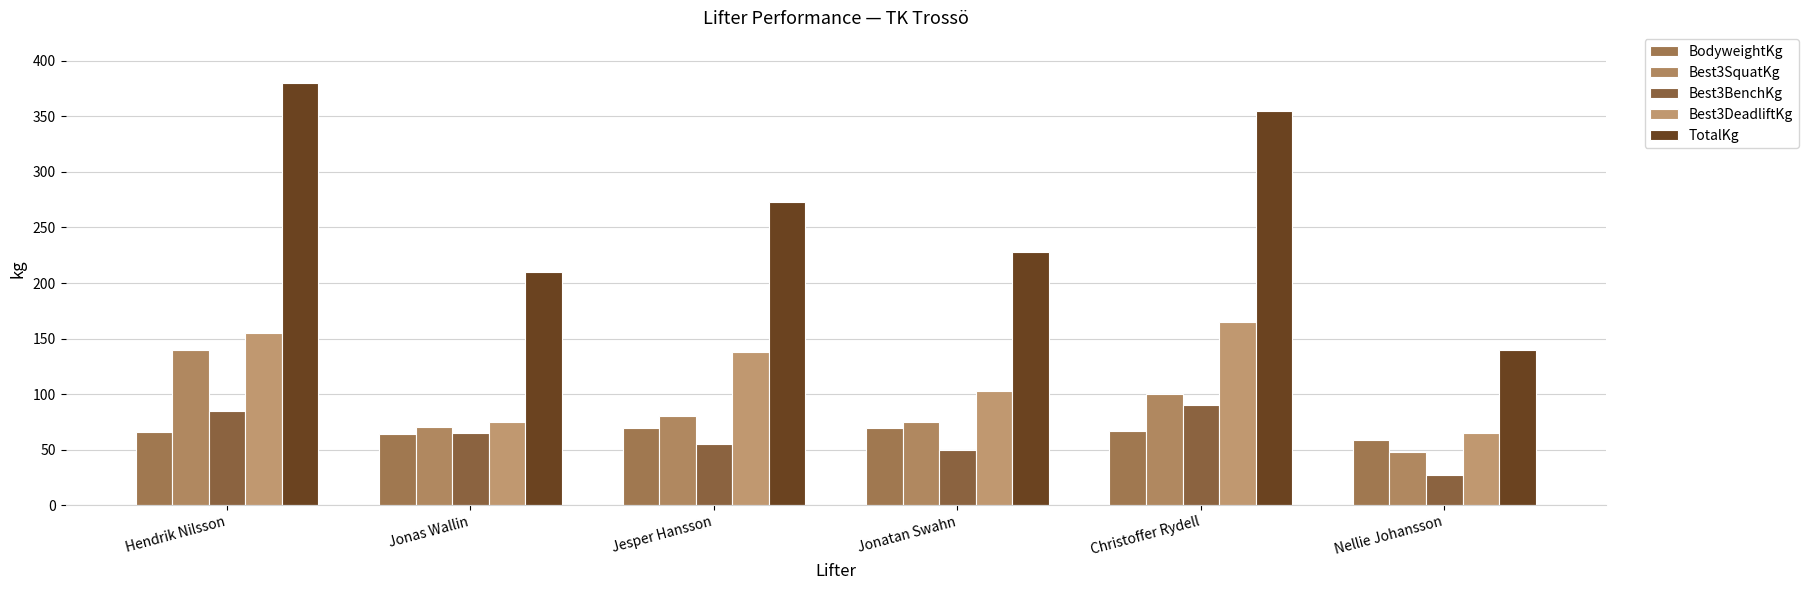

List the labels in order of TotalKg value, largest first.

Hendrik Nilsson, Christoffer Rydell, Jesper Hansson, Jonatan Swahn, Jonas Wallin, Nellie Johansson